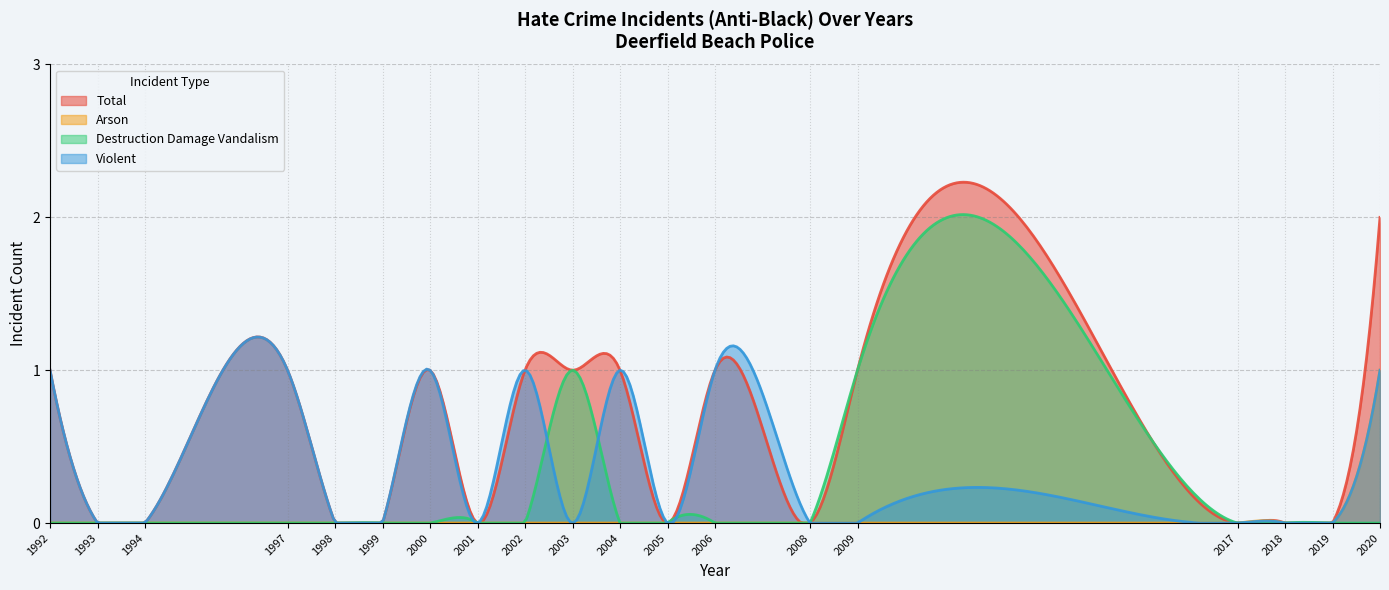

After their last crossing, which series has the higher values: anti_black_violent or anti_black_destruction_damage_vandalism?

anti_black_violent